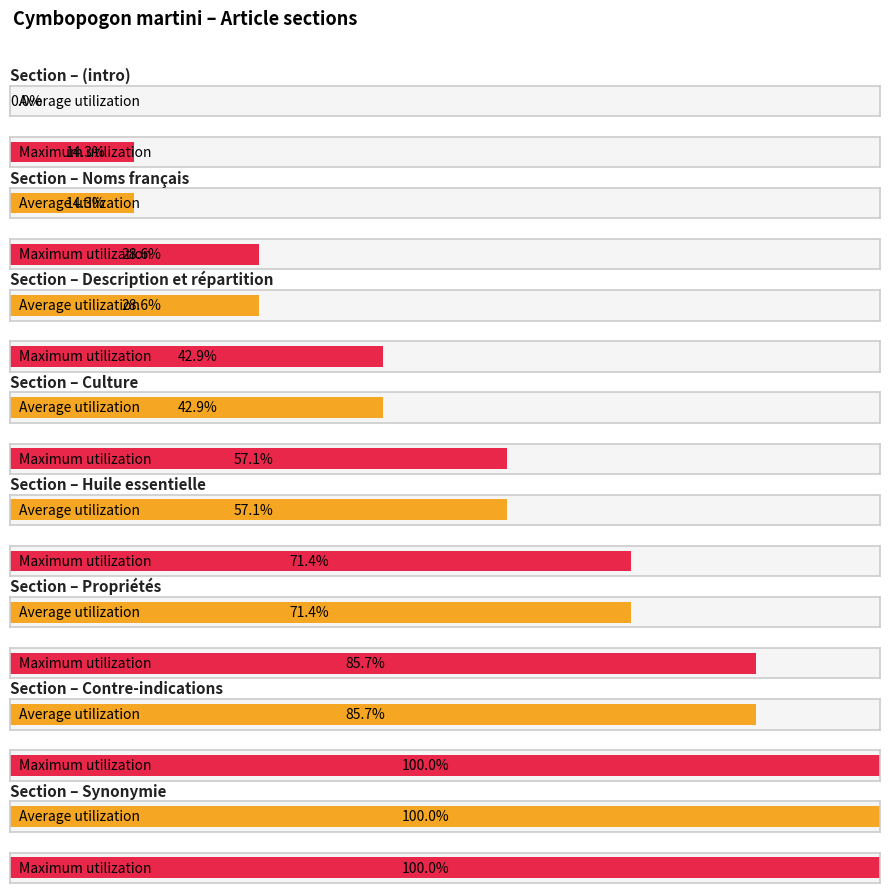

Count the number of categories in the chart.

8